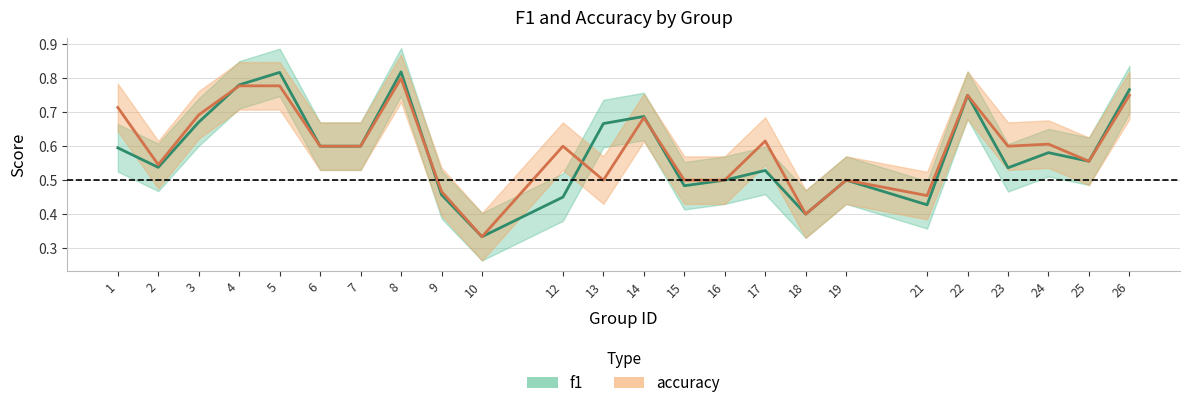

Between which two adjacent categories do f1 and accuracy first intersect?

3 and 4